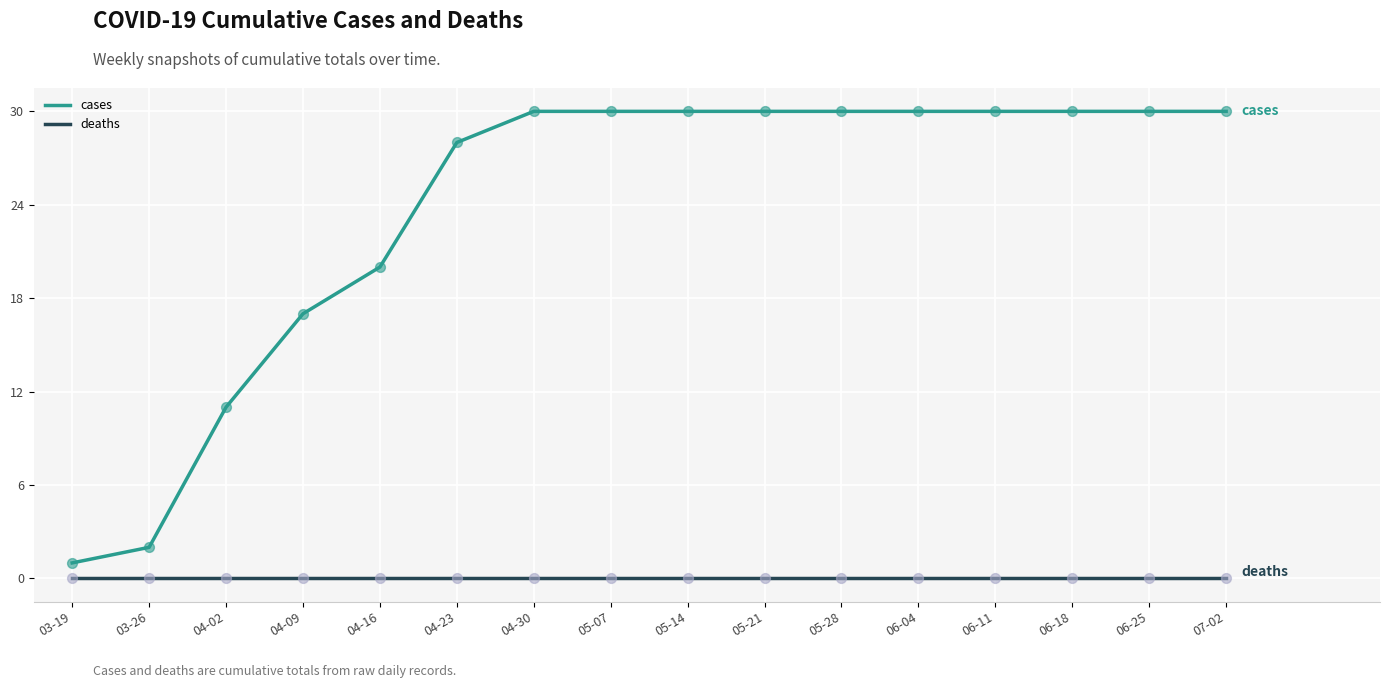

What are all the series names shown in the legend?

cases, deaths